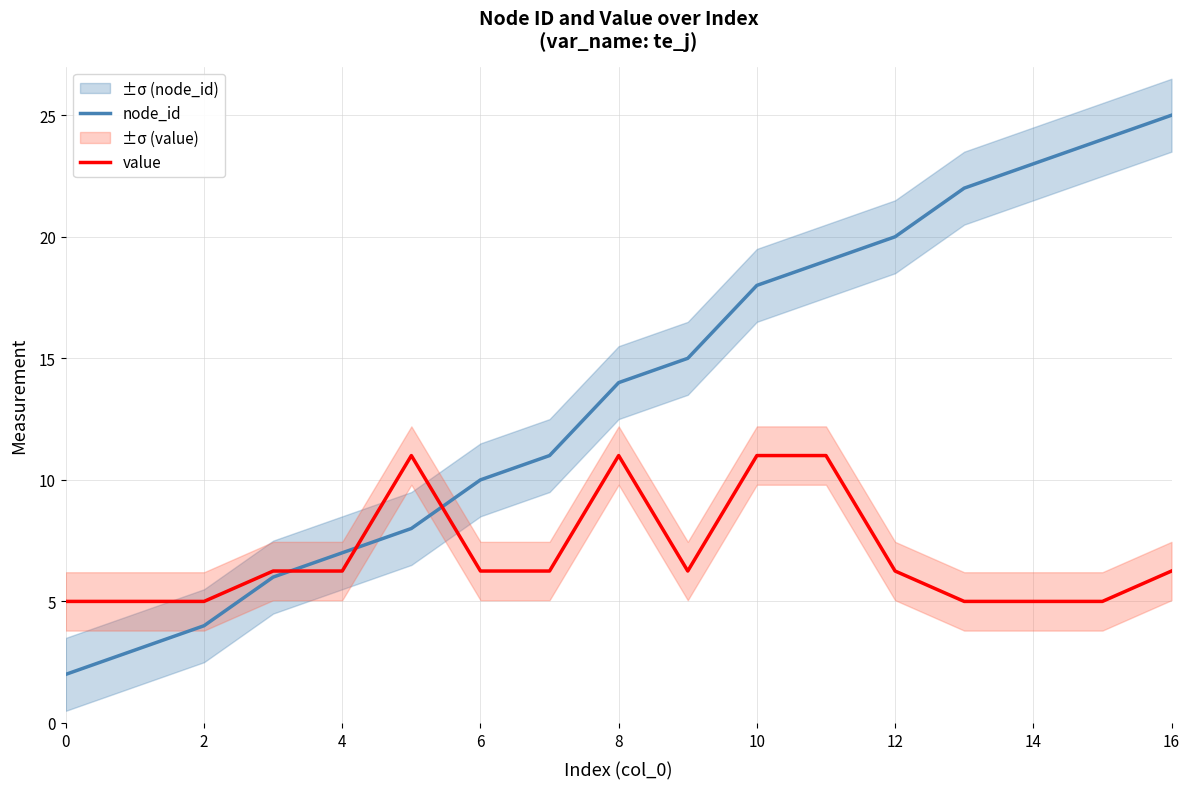

True or false: node_id has more than 1 points higher than both neighbors.

False